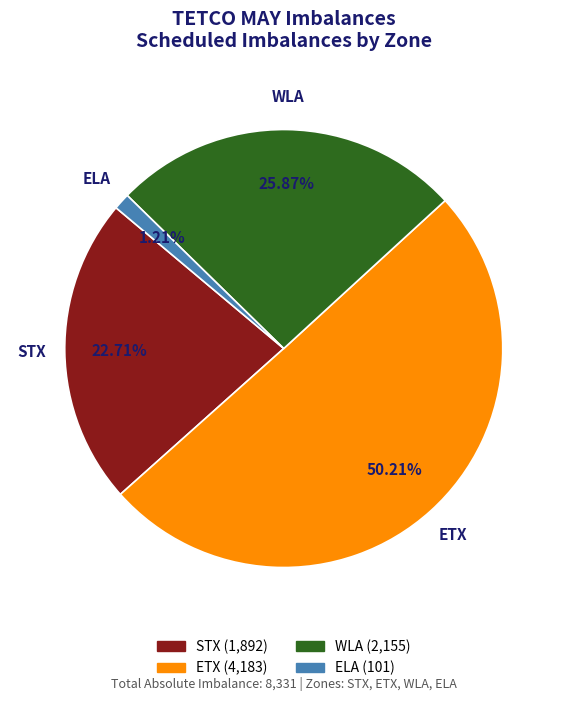

Rank the categories by value from highest to lowest.

ETX, WLA, STX, ELA